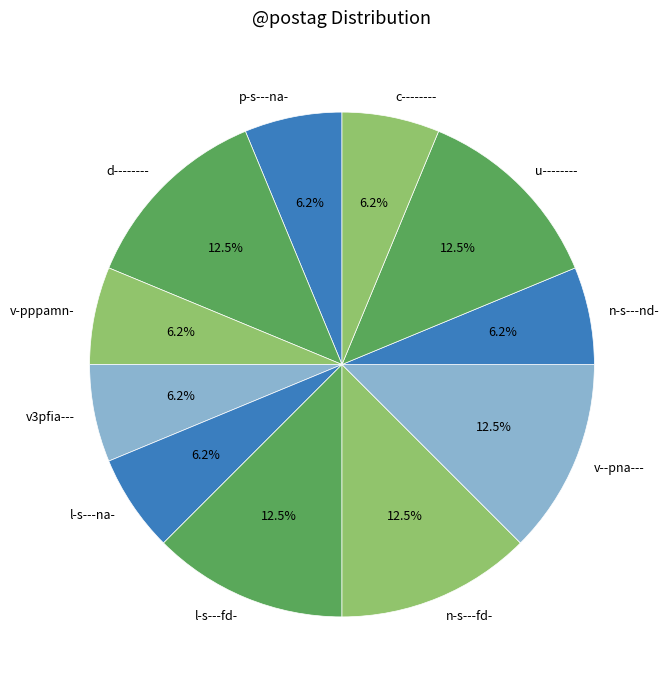

To the nearest percent, what portion does c-------- represent?

6%